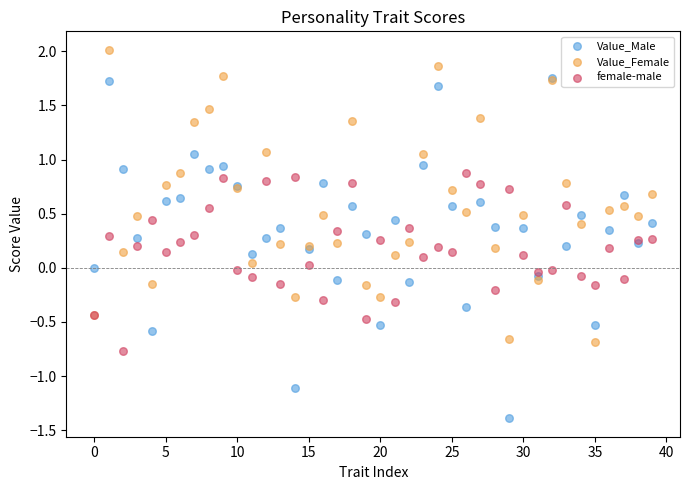

Which series has the widest spread of Y values?

Value_Male